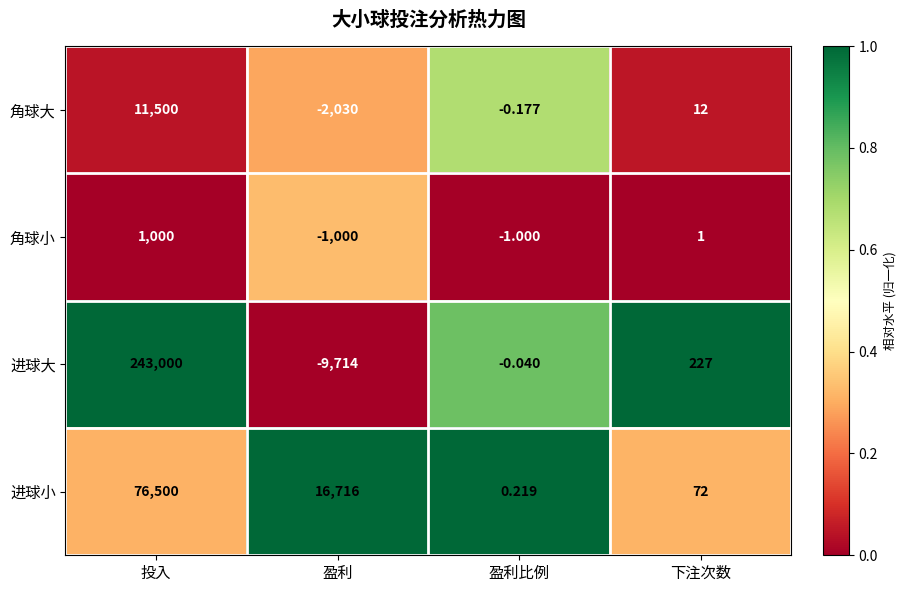

Which series has the widest spread of values?

进球大